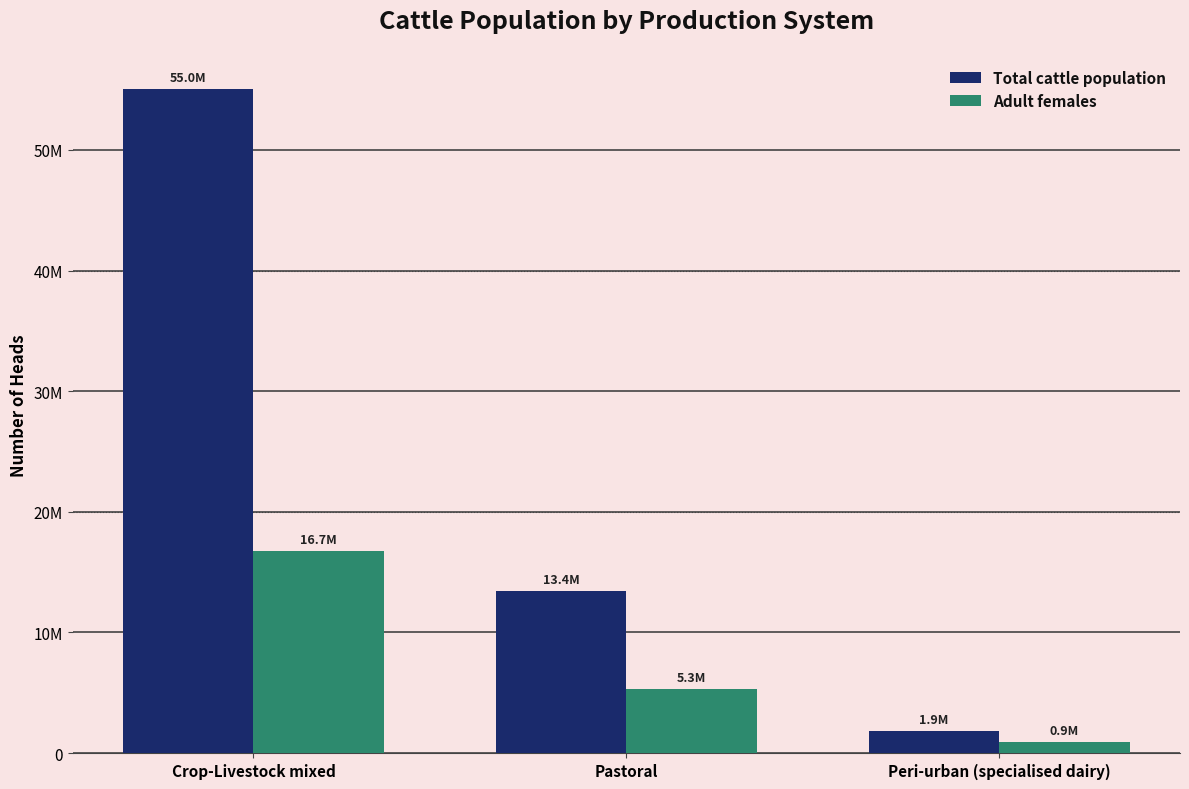

What is the difference between the Total cattle population values at Crop-Livestock mixed and Pastoral?

41604227